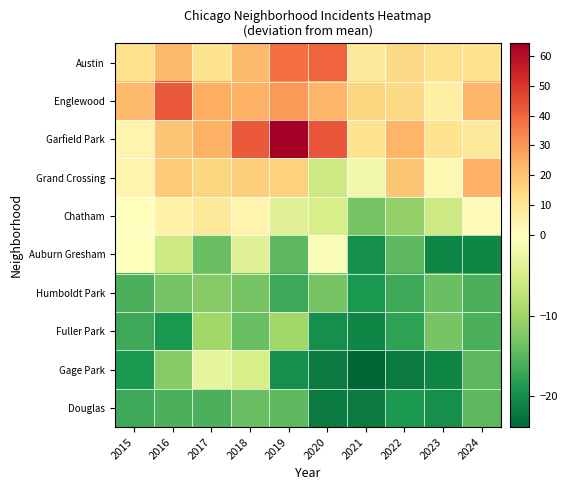

Which series has the largest total across all categories?

Garfield Park